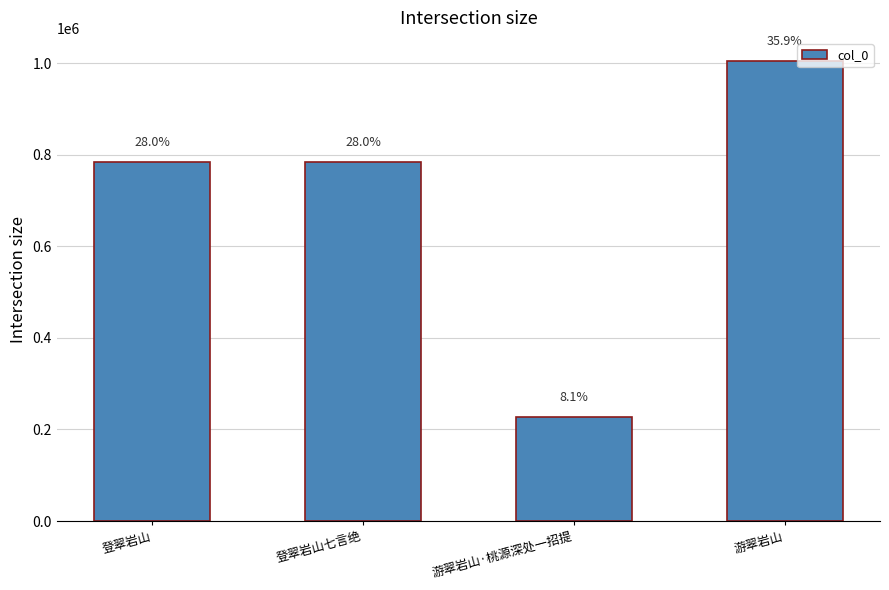

The value at 游翠岩山·桃源深处一招提 is 310778. True or false?

False